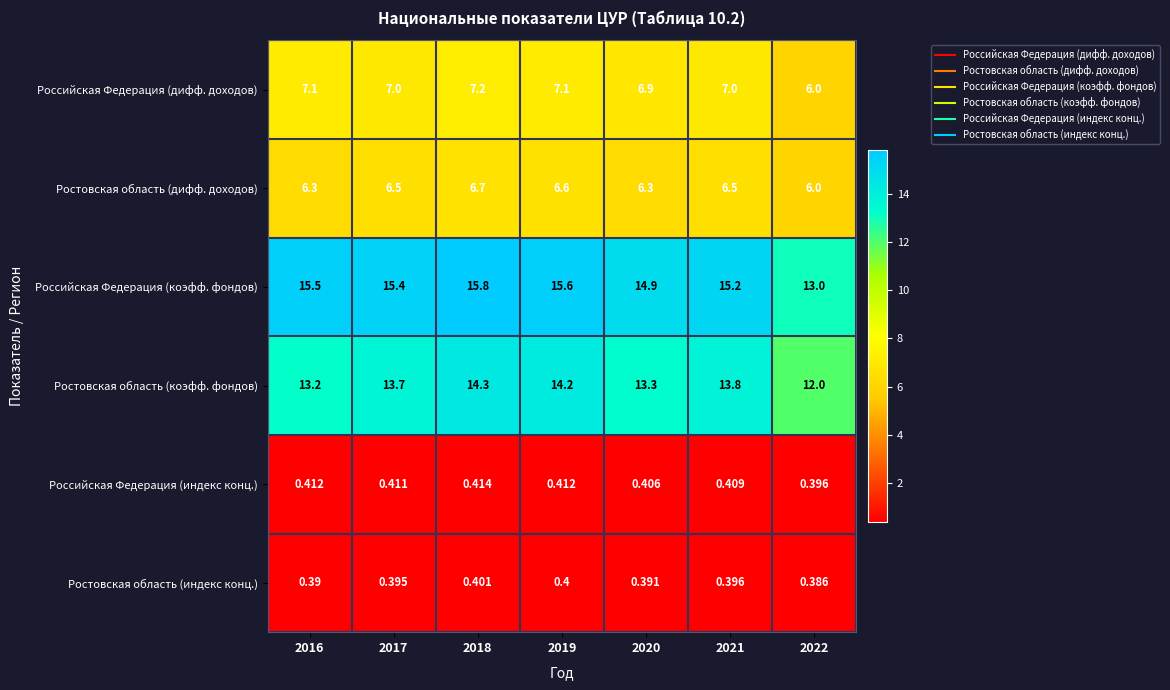

Which series has the largest total across all categories?

Российская Федерация (коэфф. фондов)